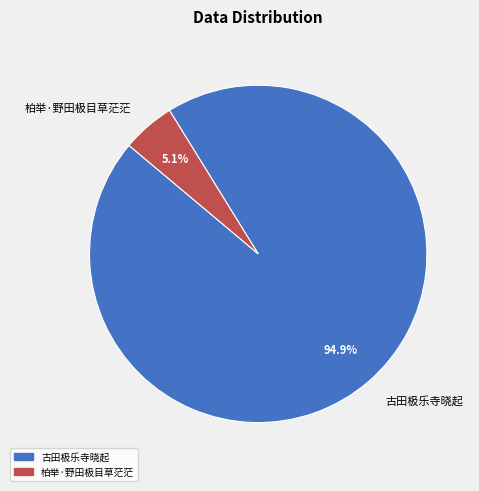

True or false: 柏举·野田极目草茫茫 accounts for 5% of the total.

True